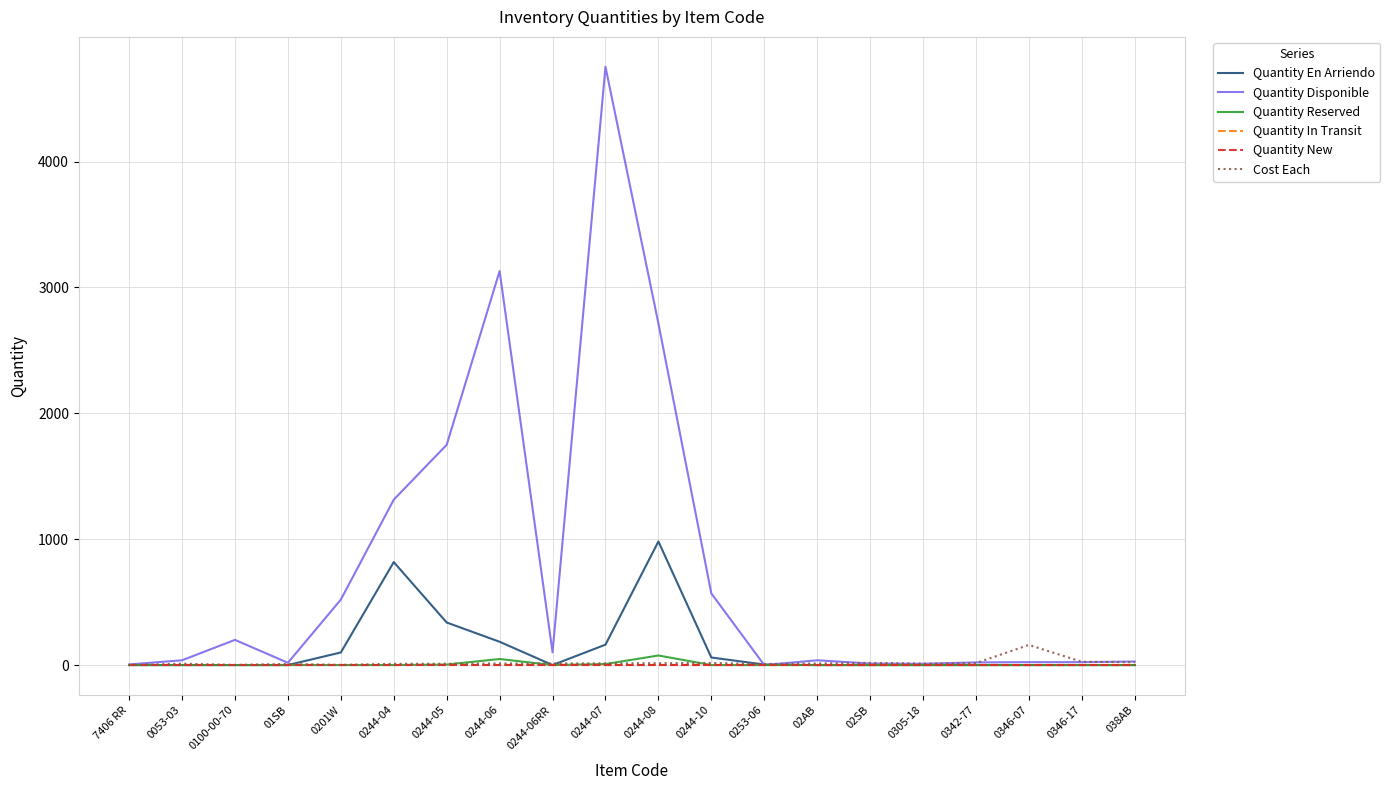

What is the value of the Quantity En Arriendo point at the 7th from the left?

338.0